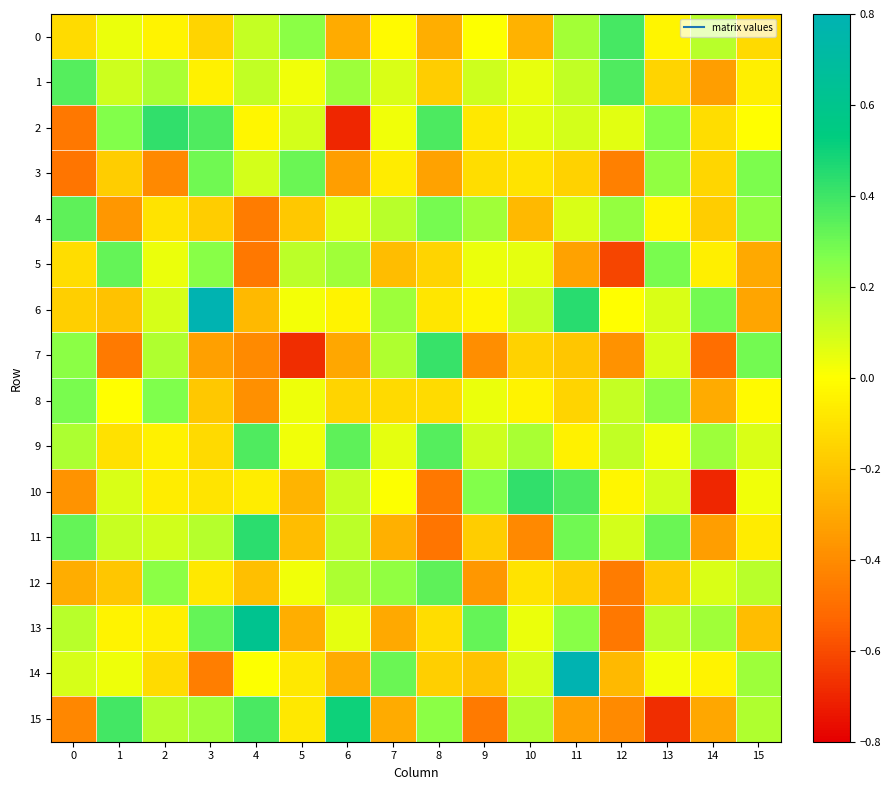

Reading left to right, extract all data points from this chart.

0: 0=-0.1	1=0.0	2=-0.0	3=-0.1	4=0.1	5=0.2	6=-0.3	7=-0.0	8=-0.3	9=0.0	10=-0.3	11=0.2	12=0.4	13=-0.0	14=0.1	15=-0.1
1: 0=0.4	1=0.1	2=0.2	3=-0.0	4=0.1	5=0.0	6=0.2	7=0.1	8=-0.2	9=0.1	10=0.0	11=0.1	12=0.4	13=-0.1	14=-0.3	15=-0.1
2: 0=-0.5	1=0.3	2=0.4	3=0.4	4=-0.0	5=0.1	6=-0.7	7=0.0	8=0.4	9=-0.1	10=0.1	11=0.1	12=0.1	13=0.3	14=-0.1	15=-0.0
3: 0=-0.5	1=-0.2	2=-0.4	3=0.3	4=0.1	5=0.3	6=-0.3	7=-0.1	8=-0.3	9=-0.1	10=-0.1	11=-0.2	12=-0.4	13=0.2	14=-0.1	15=0.3
4: 0=0.3	1=-0.4	2=-0.1	3=-0.2	4=-0.5	5=-0.2	6=0.1	7=0.1	8=0.3	9=0.2	10=-0.2	11=0.1	12=0.2	13=-0.0	14=-0.2	15=0.2
5: 0=-0.1	1=0.3	2=0.0	3=0.2	4=-0.5	5=0.1	6=0.2	7=-0.2	8=-0.1	9=0.0	10=0.1	11=-0.3	12=-0.6	13=0.3	14=-0.1	15=-0.3
6: 0=-0.2	1=-0.2	2=0.1	3=0.8	4=-0.2	5=0.0	6=-0.0	7=0.2	8=-0.1	9=-0.0	10=0.1	11=0.4	12=-0.0	13=0.1	14=0.3	15=-0.3
7: 0=0.2	1=-0.5	2=0.2	3=-0.3	4=-0.4	5=-0.7	6=-0.3	7=0.2	8=0.4	9=-0.4	10=-0.2	11=-0.2	12=-0.4	13=0.1	14=-0.5	15=0.3
8: 0=0.3	1=-0.0	2=0.3	3=-0.2	4=-0.4	5=0.0	6=-0.1	7=-0.1	8=-0.1	9=0.0	10=-0.0	11=-0.1	12=0.1	13=0.2	14=-0.3	15=-0.0
9: 0=0.2	1=-0.1	2=-0.0	3=-0.1	4=0.4	5=0.0	6=0.3	7=0.1	8=0.4	9=0.1	10=0.2	11=-0.0	12=0.1	13=0.0	14=0.2	15=0.1
10: 0=-0.4	1=0.1	2=-0.1	3=-0.1	4=-0.1	5=-0.3	6=0.1	7=0.0	8=-0.5	9=0.3	10=0.4	11=0.4	12=-0.0	13=0.1	14=-0.7	15=0.0
11: 0=0.3	1=0.1	2=0.1	3=0.2	4=0.4	5=-0.2	6=0.1	7=-0.3	8=-0.5	9=-0.2	10=-0.4	11=0.3	12=0.1	13=0.3	14=-0.3	15=-0.1
12: 0=-0.3	1=-0.2	2=0.2	3=-0.1	4=-0.2	5=0.0	6=0.2	7=0.2	8=0.3	9=-0.4	10=-0.1	11=-0.2	12=-0.5	13=-0.2	14=0.1	15=0.1
13: 0=0.1	1=-0.0	2=-0.1	3=0.3	4=0.6	5=-0.3	6=0.1	7=-0.3	8=-0.1	9=0.3	10=0.0	11=0.2	12=-0.5	13=0.1	14=0.2	15=-0.2
14: 0=0.1	1=0.0	2=-0.1	3=-0.4	4=0.0	5=-0.1	6=-0.3	7=0.3	8=-0.2	9=-0.2	10=0.1	11=0.8	12=-0.2	13=0.0	14=-0.0	15=0.2
15: 0=-0.4	1=0.4	2=0.2	3=0.2	4=0.4	5=-0.1	6=0.5	7=-0.3	8=0.2	9=-0.5	10=0.2	11=-0.3	12=-0.4	13=-0.7	14=-0.3	15=0.2